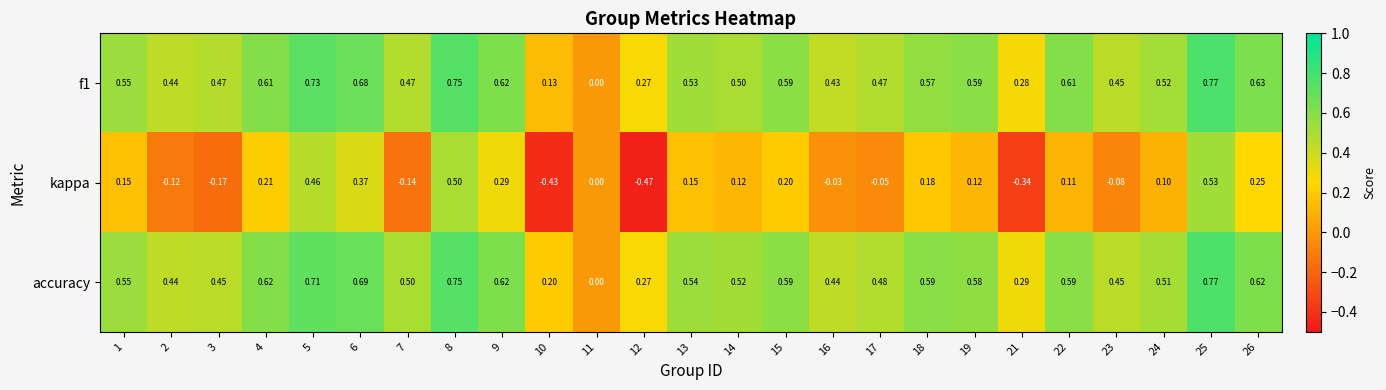

Which label corresponds to the smallest value in the chart?

12